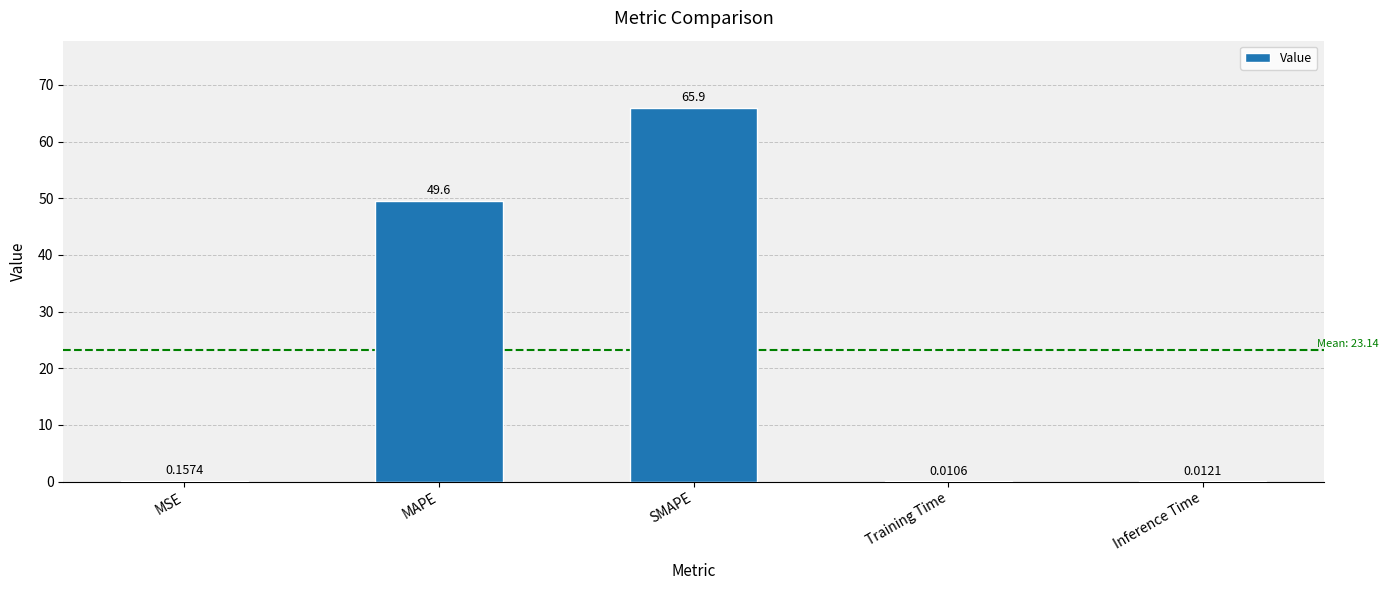

Between MSE and SMAPE, which is larger?

SMAPE